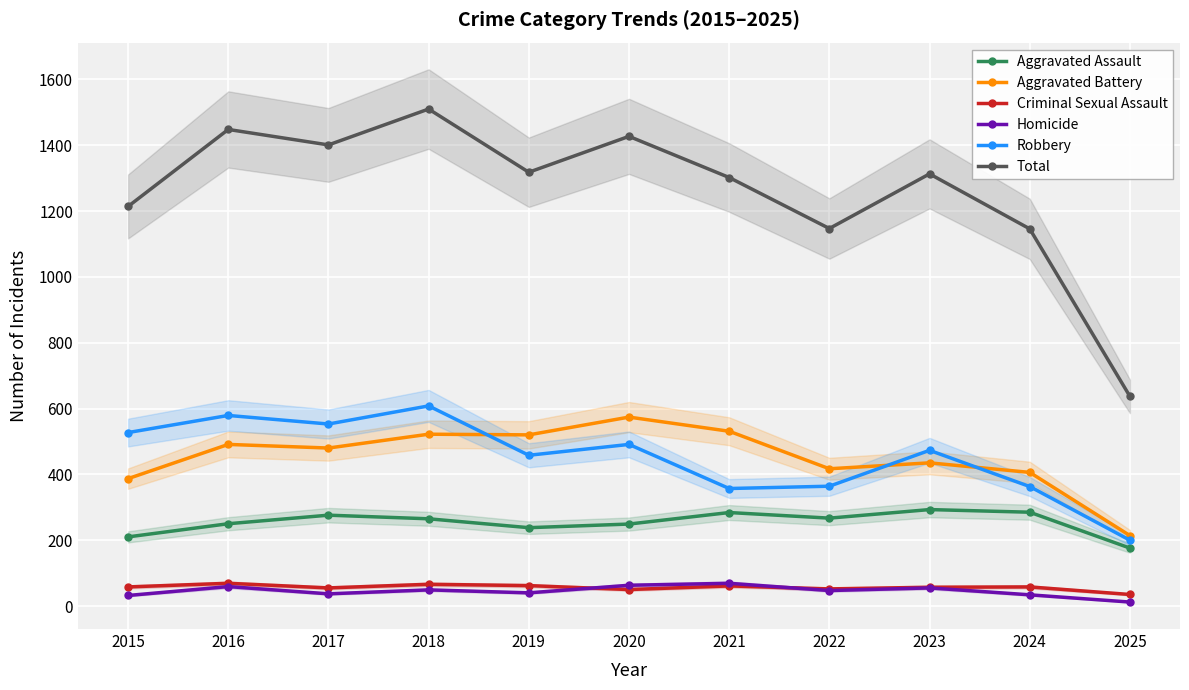

How many series are shown in this chart?

6